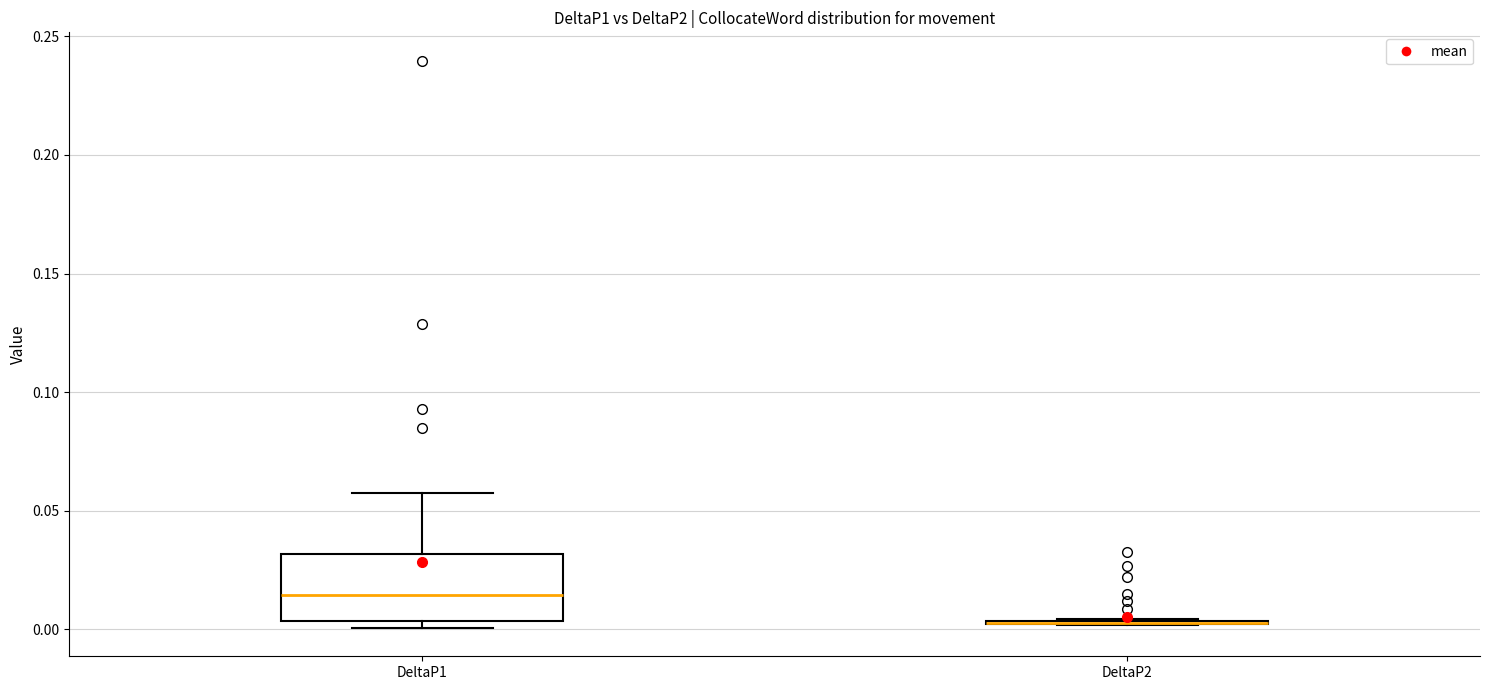

Comparing the boxes themselves (not the whiskers), which one is the tallest?

DeltaP1